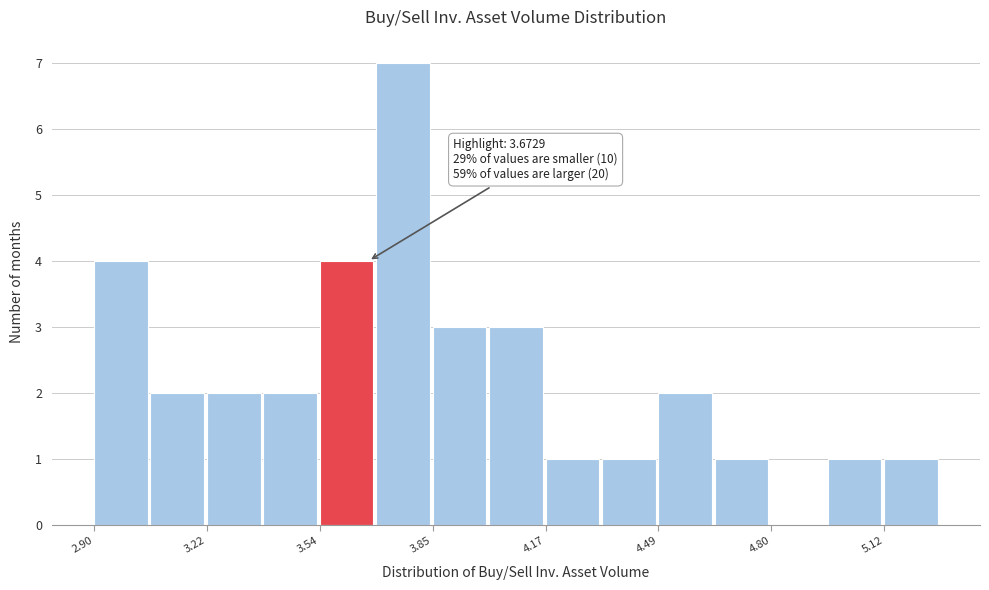

Read against the x-axis, roughly where is the centre of the tallest bar?

3.75